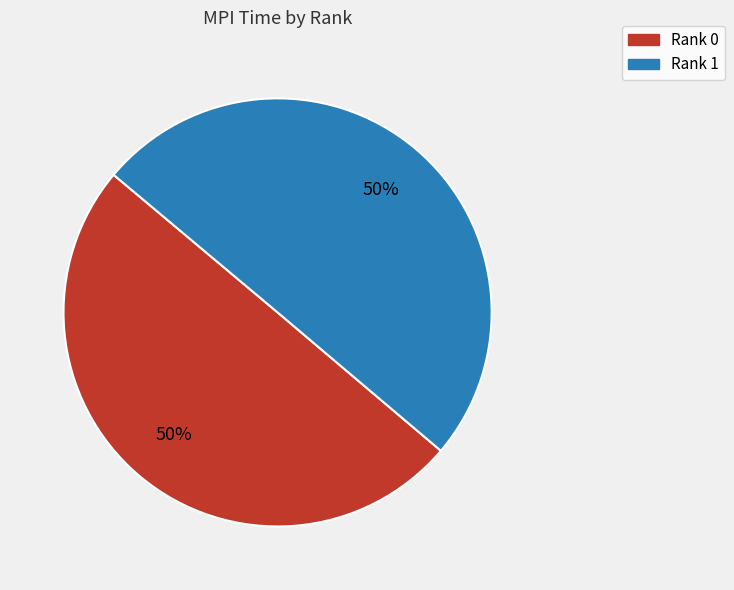

How many slices are in this pie chart?

2